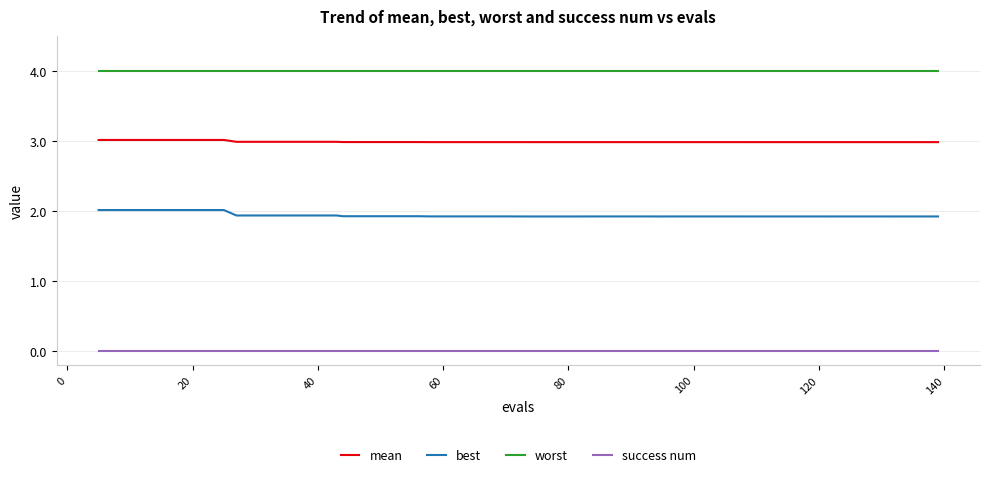

Reading left to right, list all the values displayed in this chart.

mean: 3.0	3.0	3.0	3.0	3.0	3.0	3.0	3.0	3.0	3.0	3.0	3.0	3.0	3.0	3.0	3.0	3.0	3.0	3.0	3.0	3.0	3.0	3.0	3.0	3.0	3.0	3.0	3.0	3.0	3.0	3.0	3.0	3.0	3.0	3.0	3.0	3.0	3.0	3.0	3.0
best: 2.0	2.0	2.0	2.0	2.0	2.0	1.9	1.9	1.9	1.9	1.9	1.9	1.9	1.9	1.9	1.9	1.9	1.9	1.9	1.9	1.9	1.9	1.9	1.9	1.9	1.9	1.9	1.9	1.9	1.9	1.9	1.9	1.9	1.9	1.9	1.9	1.9	1.9	1.9	1.9
worst: 4.0	4.0	4.0	4.0	4.0	4.0	4.0	4.0	4.0	4.0	4.0	4.0	4.0	4.0	4.0	4.0	4.0	4.0	4.0	4.0	4.0	4.0	4.0	4.0	4.0	4.0	4.0	4.0	4.0	4.0	4.0	4.0	4.0	4.0	4.0	4.0	4.0	4.0	4.0	4.0
success num: 0.0	0.0	0.0	0.0	0.0	0.0	0.0	0.0	0.0	0.0	0.0	0.0	0.0	0.0	0.0	0.0	0.0	0.0	0.0	0.0	0.0	0.0	0.0	0.0	0.0	0.0	0.0	0.0	0.0	0.0	0.0	0.0	0.0	0.0	0.0	0.0	0.0	0.0	0.0	0.0